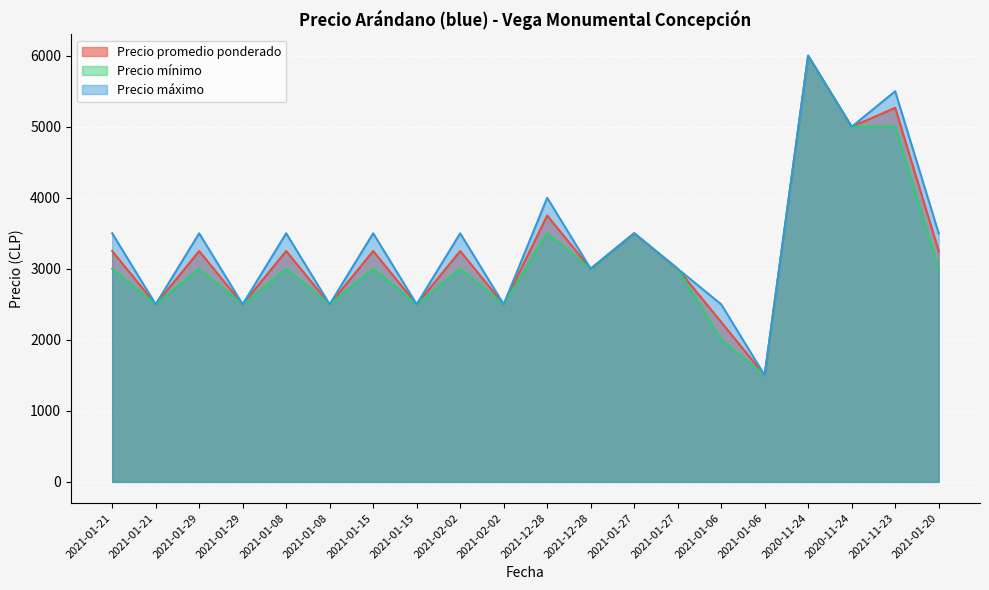

At which category is the sum across all series the highest?

2020-11-24